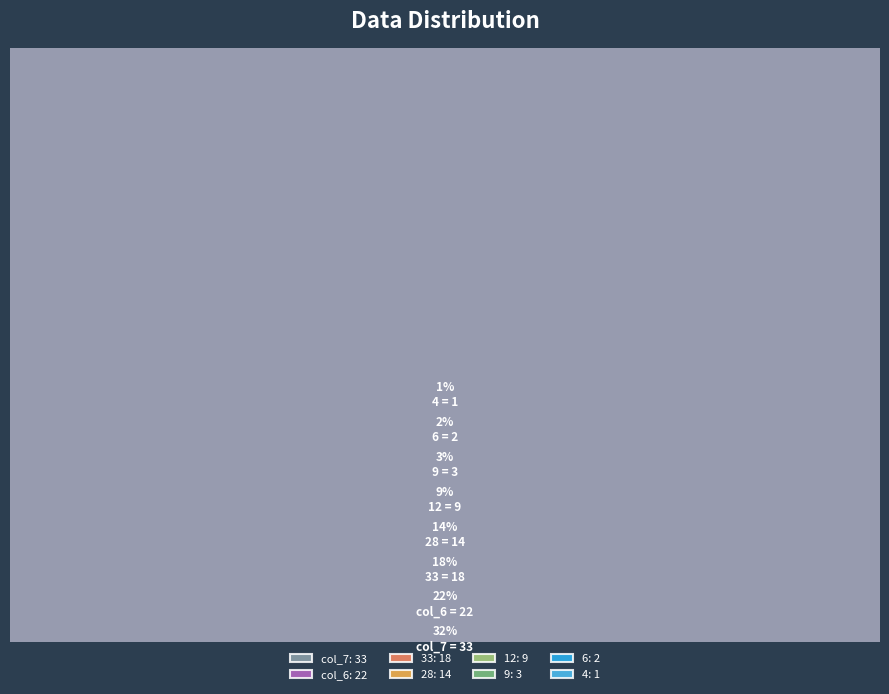

The 9 slice represents 1% of the pie. True or false?

False